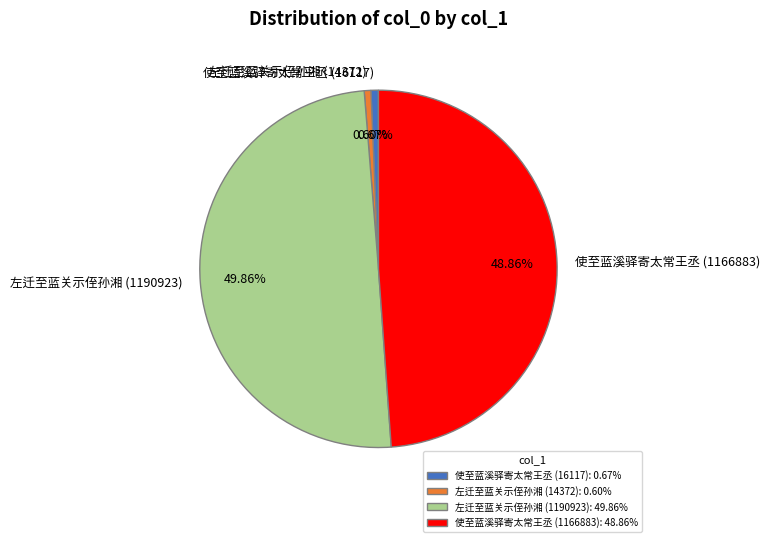

Between 使至蓝溪驿寄太常王丞 (1166883) and 使至蓝溪驿寄太常王丞 (16117), which is larger?

使至蓝溪驿寄太常王丞 (1166883)